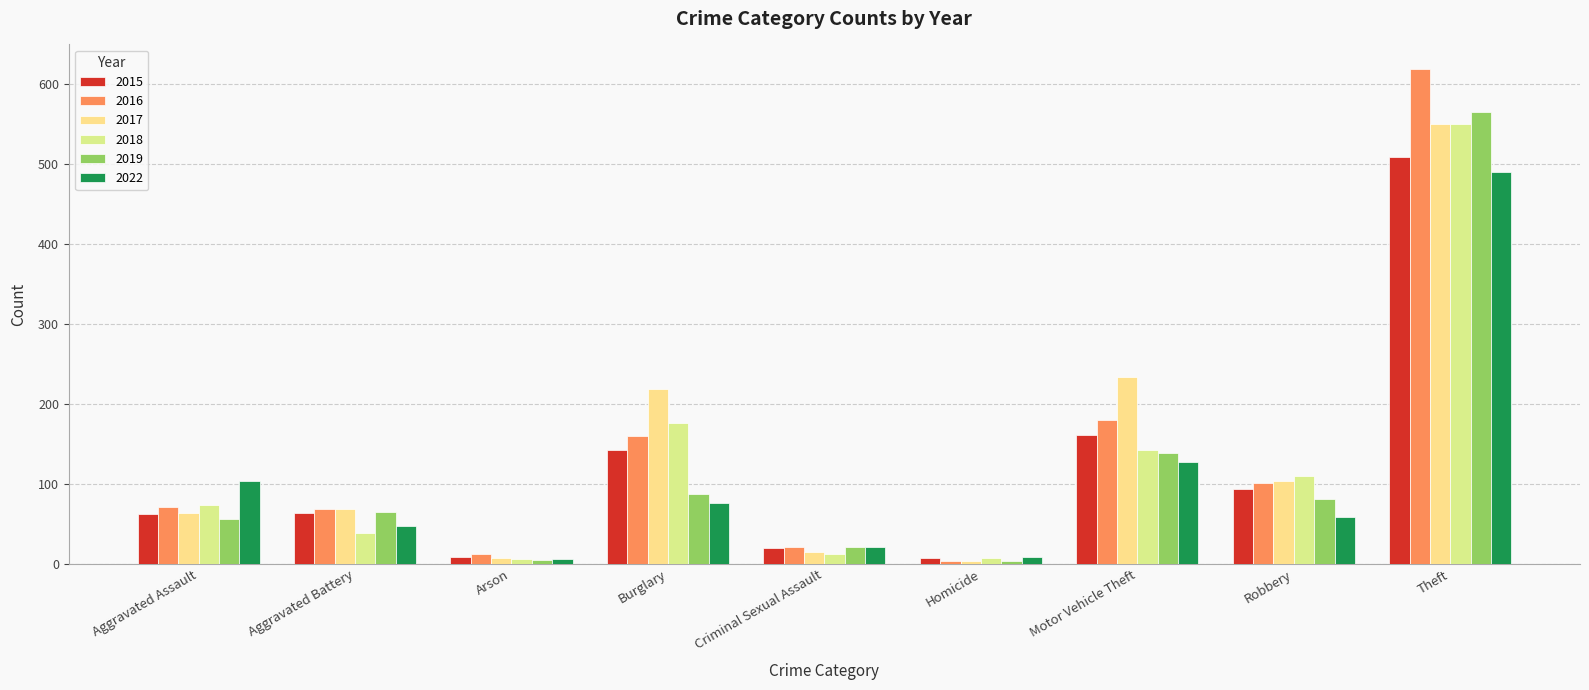

What is the label of the 2nd bar from the left?

Aggravated Battery